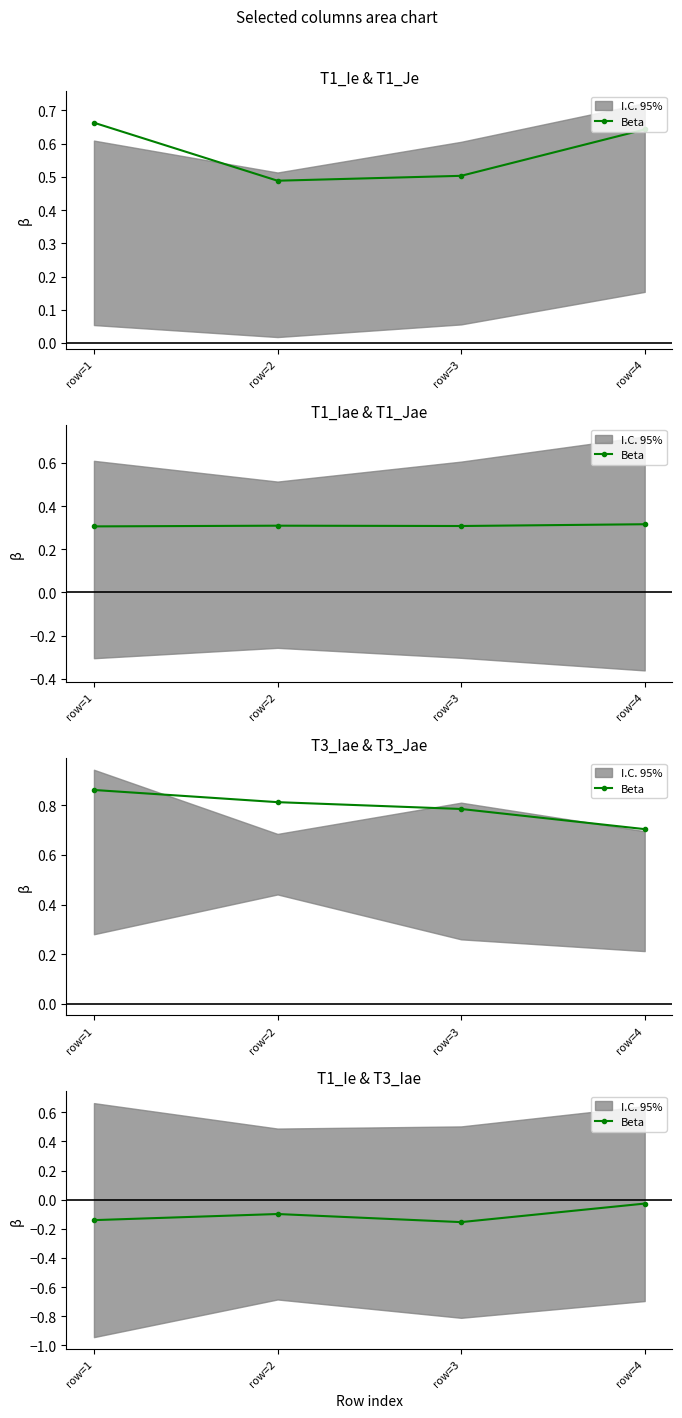

List the labels in order of value, smallest first.

row=3, row=1, row=2, row=4